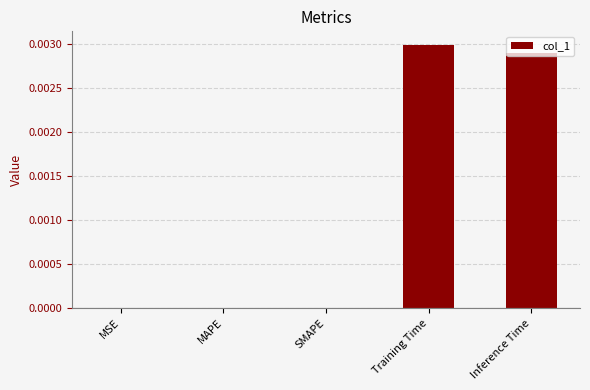

The value at Inference Time is 0.0. True or false?

True